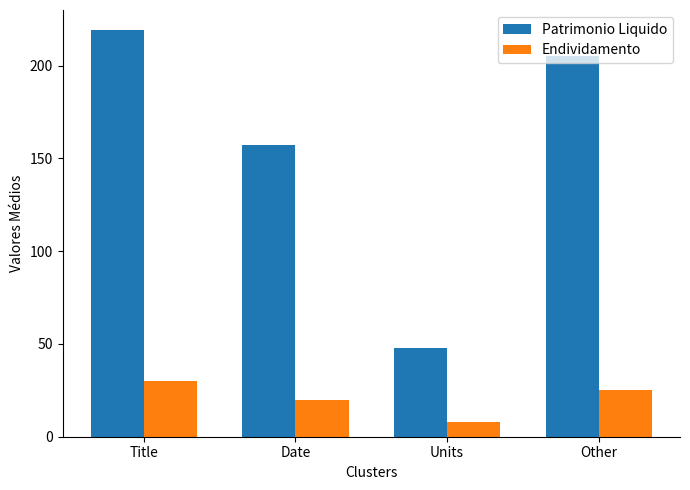

Reading left to right, list all the values displayed in this chart.

Patrimonio Liquido: Title=219	Date=157	Units=48	Other=205
Endividamento: Title=30	Date=20	Units=8	Other=25